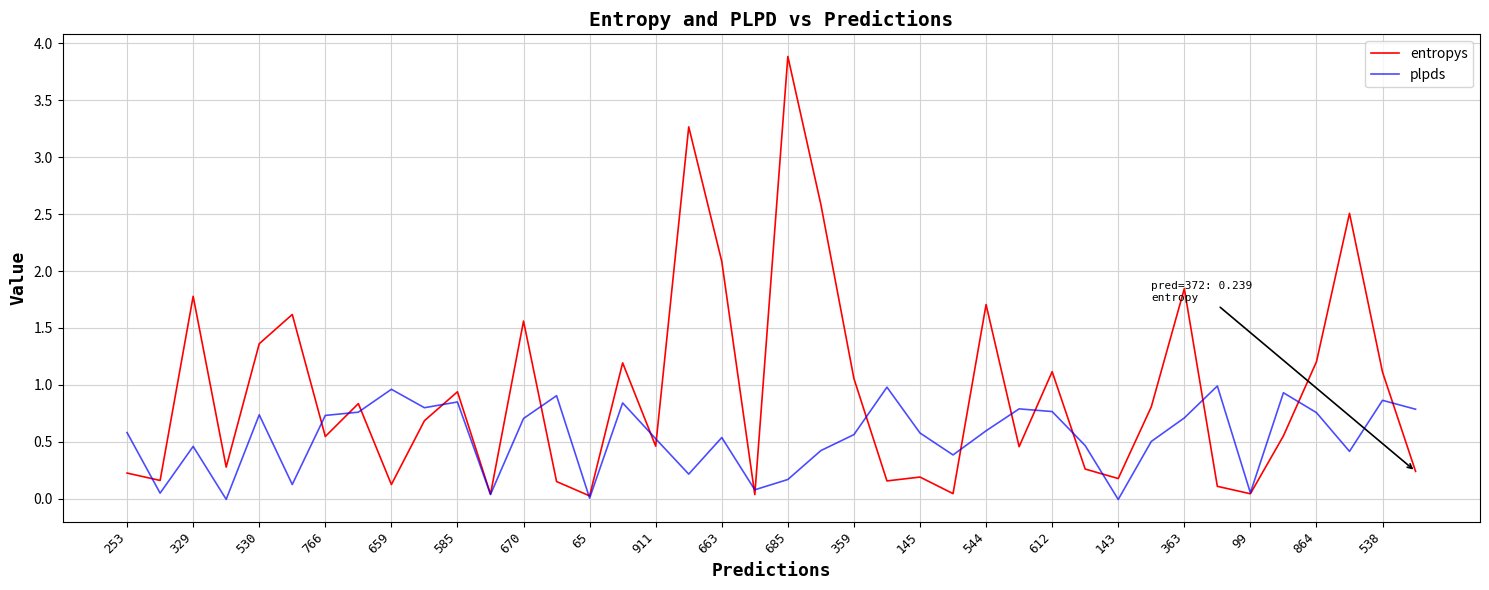

Which series has the widest spread of values?

entropys